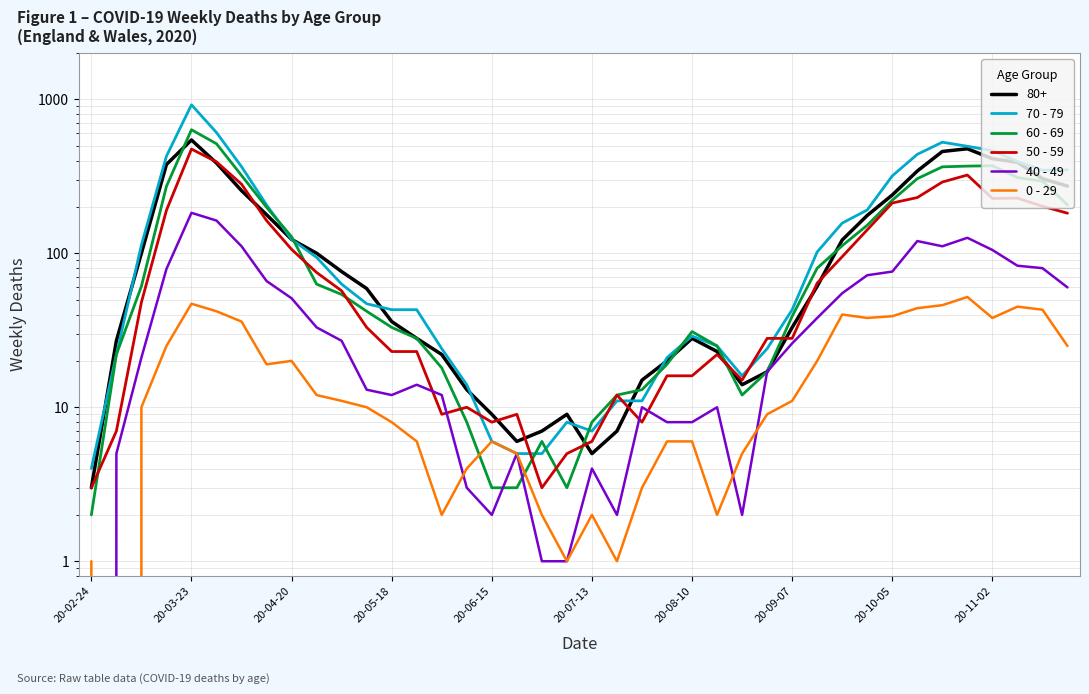

What is the difference between the maximum and minimum values in the 70 - 79 series?

916